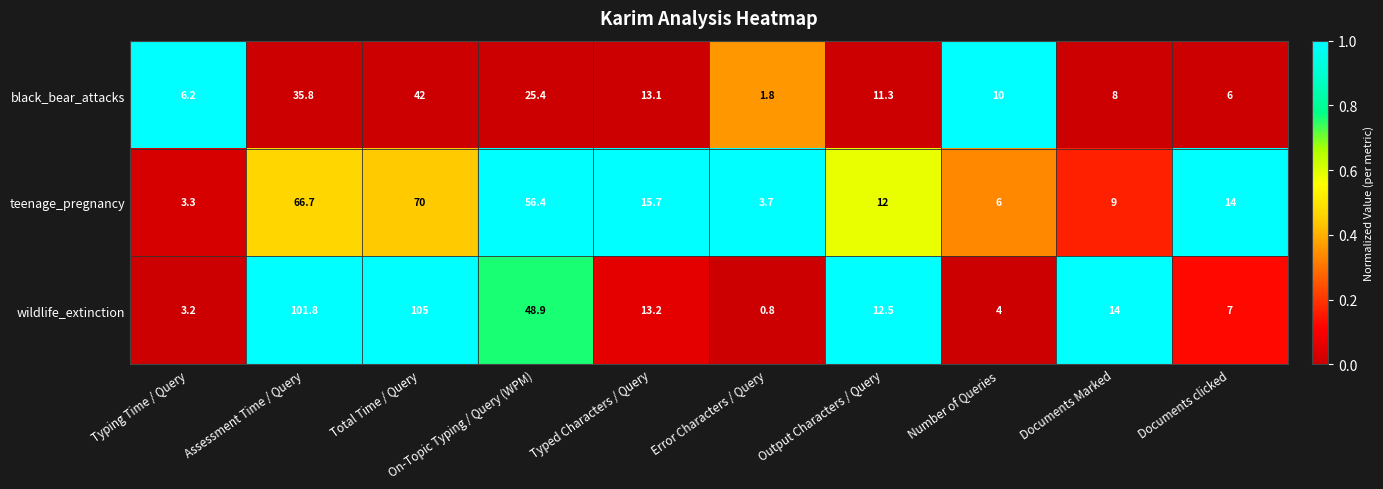

List the series in order of their peak value, highest first.

wildlife_extinction, teenage_pregnancy, black_bear_attacks